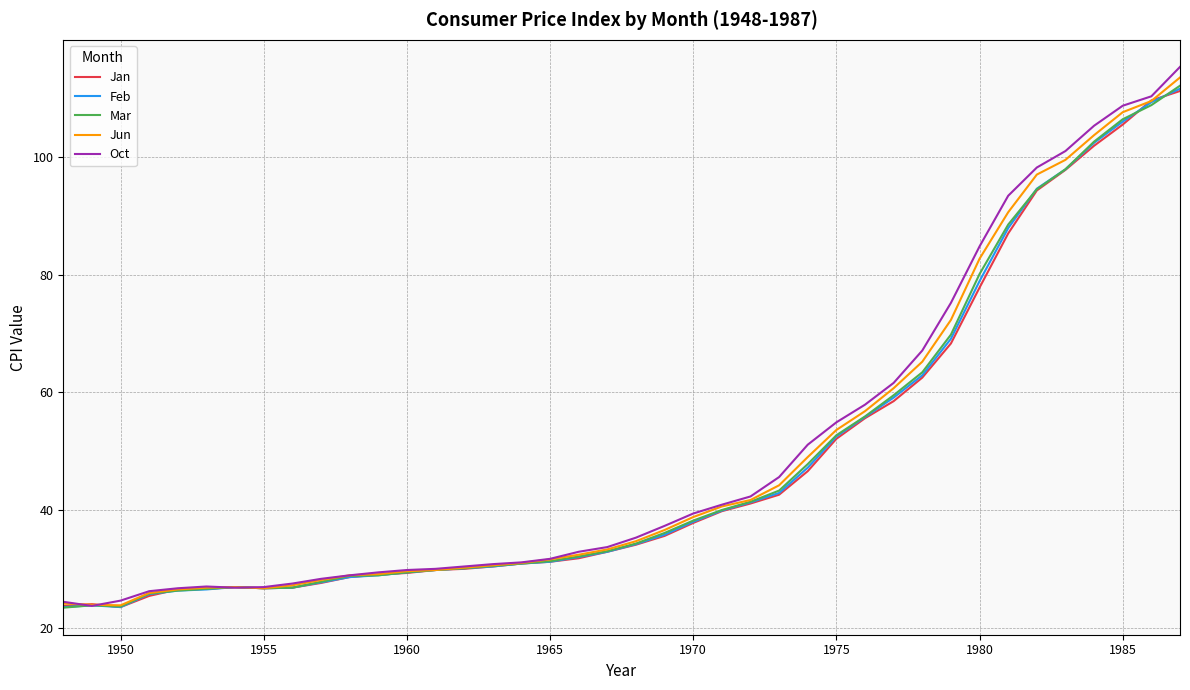

What is the maximum value shown in the chart?

115.3